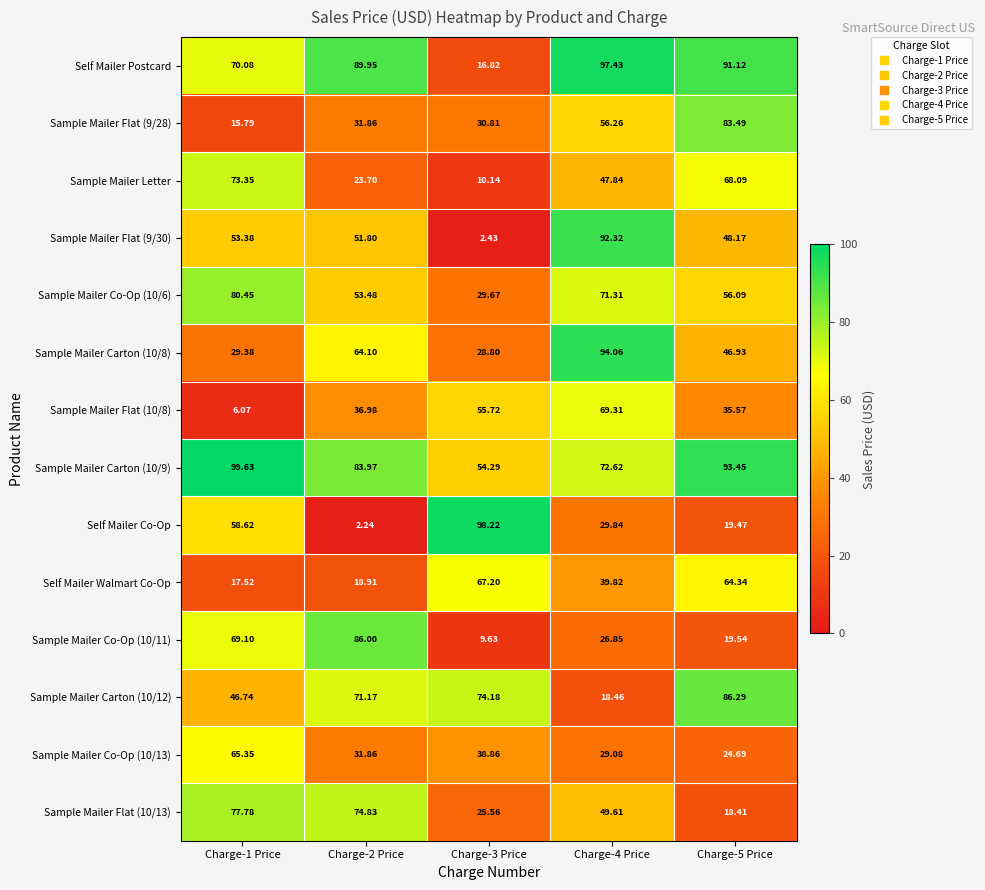

At Charge-4 Price, list the series in order from largest to smallest.

Self Mailer Postcard, Sample Mailer Carton (10/8), Sample Mailer Flat (9/30), Sample Mailer Carton (10/9), Sample Mailer Co-Op (10/6), Sample Mailer Flat (10/8), Sample Mailer Flat (9/28), Sample Mailer Flat (10/13), Sample Mailer Letter, Self Mailer Walmart Co-Op, Self Mailer Co-Op, Sample Mailer Co-Op (10/13), Sample Mailer Co-Op (10/11), Sample Mailer Carton (10/12)